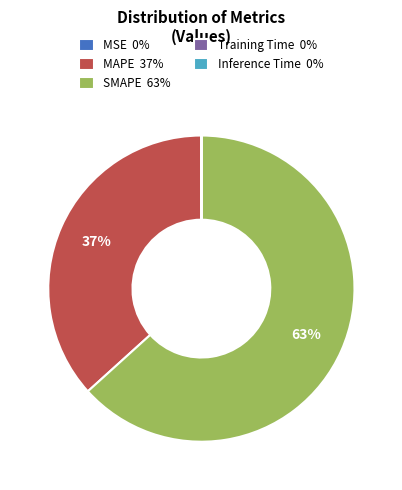

To the nearest percent, what is the difference between the largest and smallest slice percentages?

63%